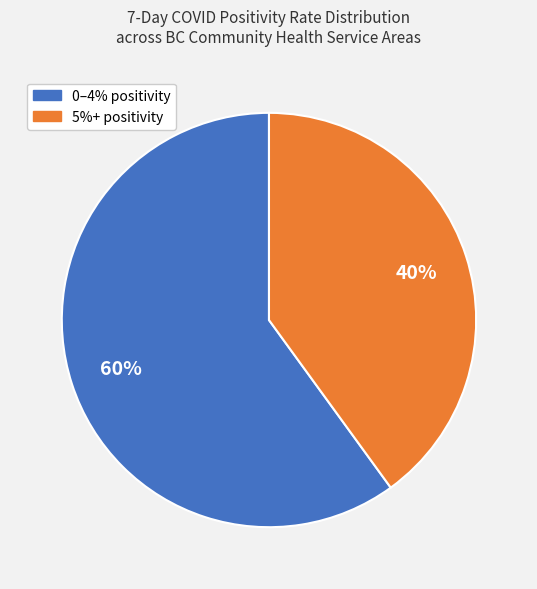

To the nearest percent, what is the average slice percentage?

50%